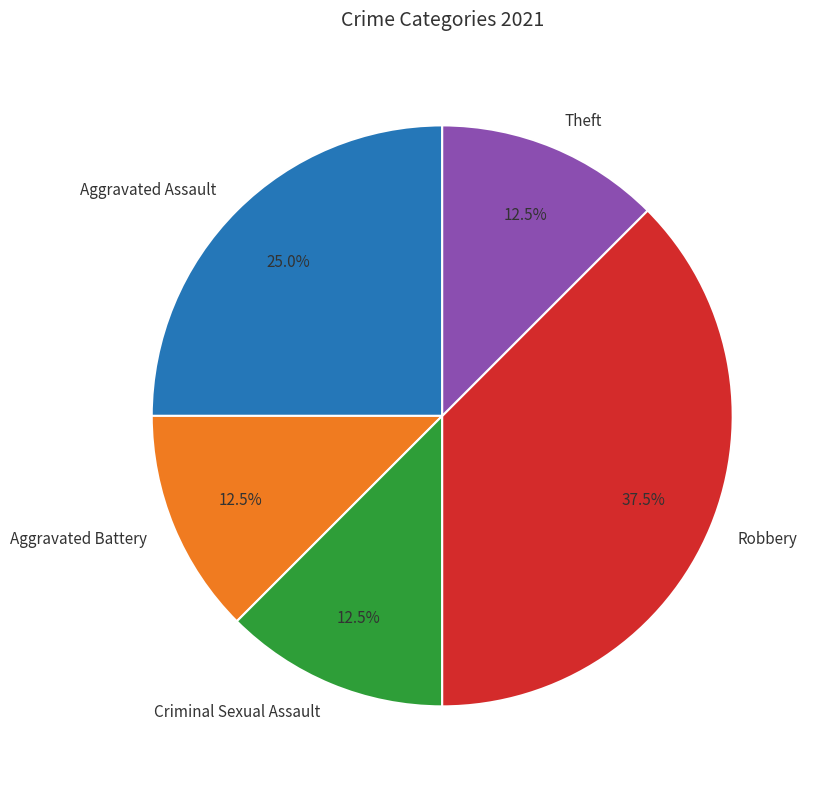

What is the ratio of the value at Criminal Sexual Assault to the value at Theft?

1.0